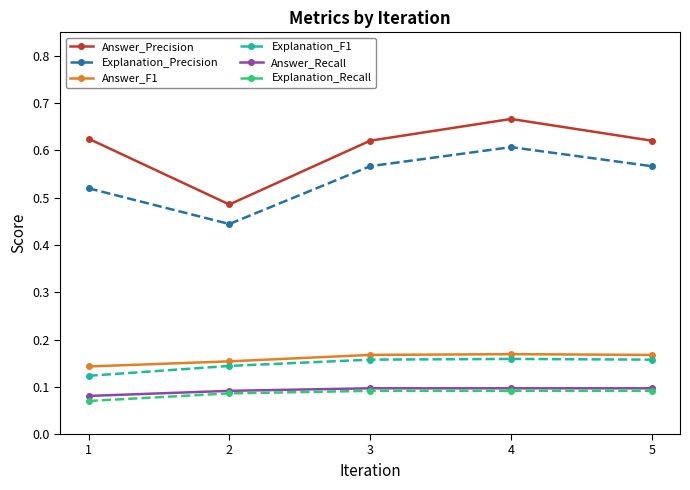

Which series has the largest total across all categories?

Answer_Precision